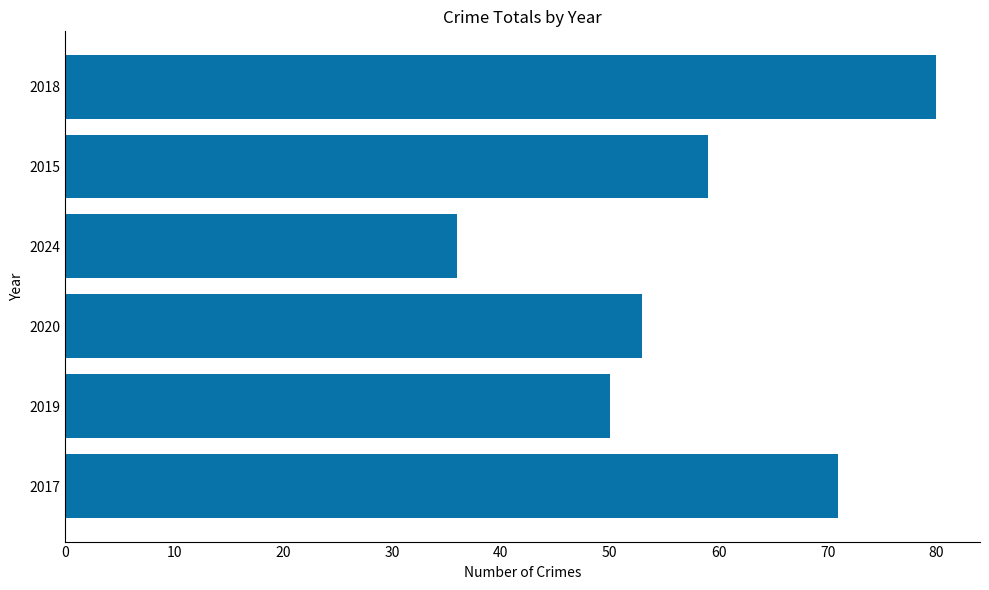

What is the average value?

58